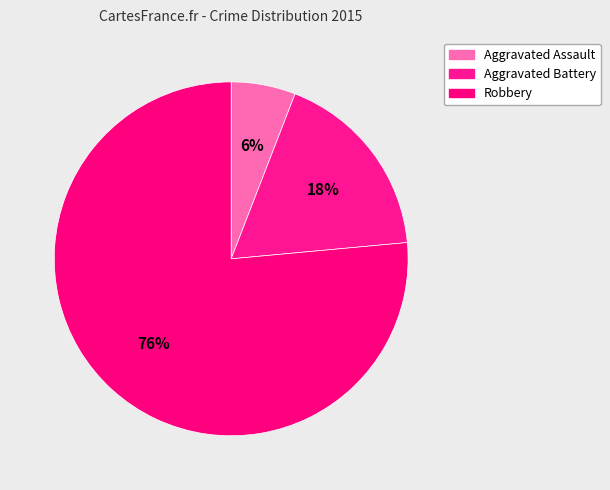

What percentage is the Aggravated Battery slice, to the nearest percent?

18%